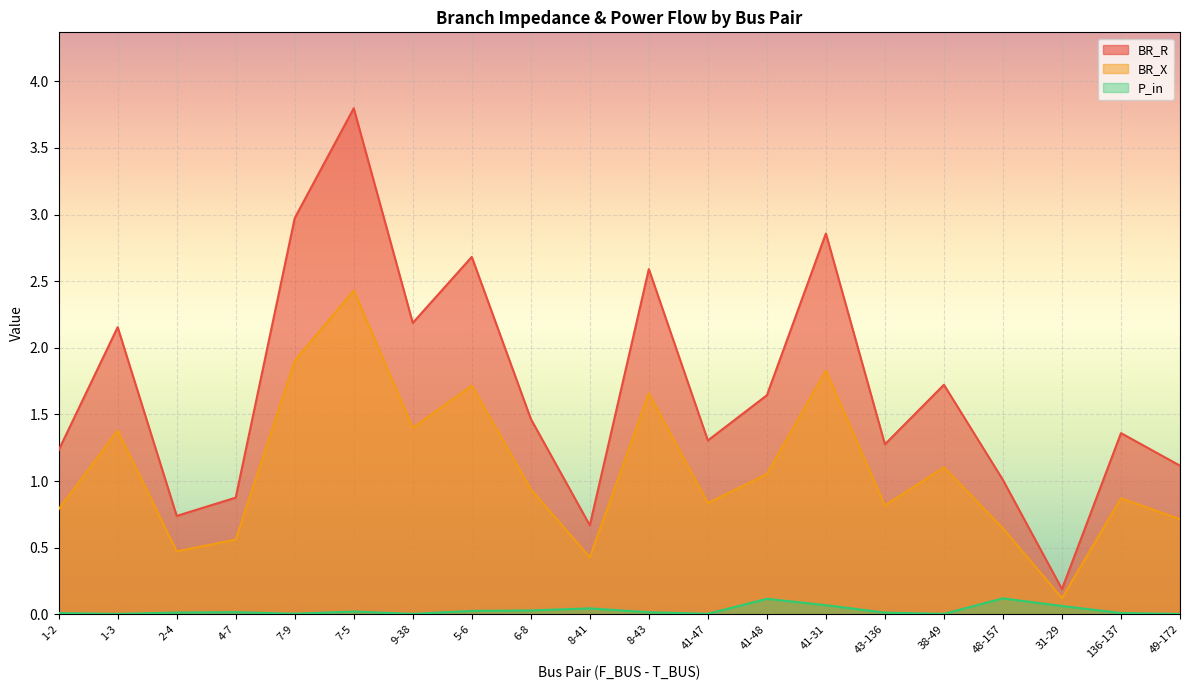

True or false: BR_R and BR_X cross at least once.

False